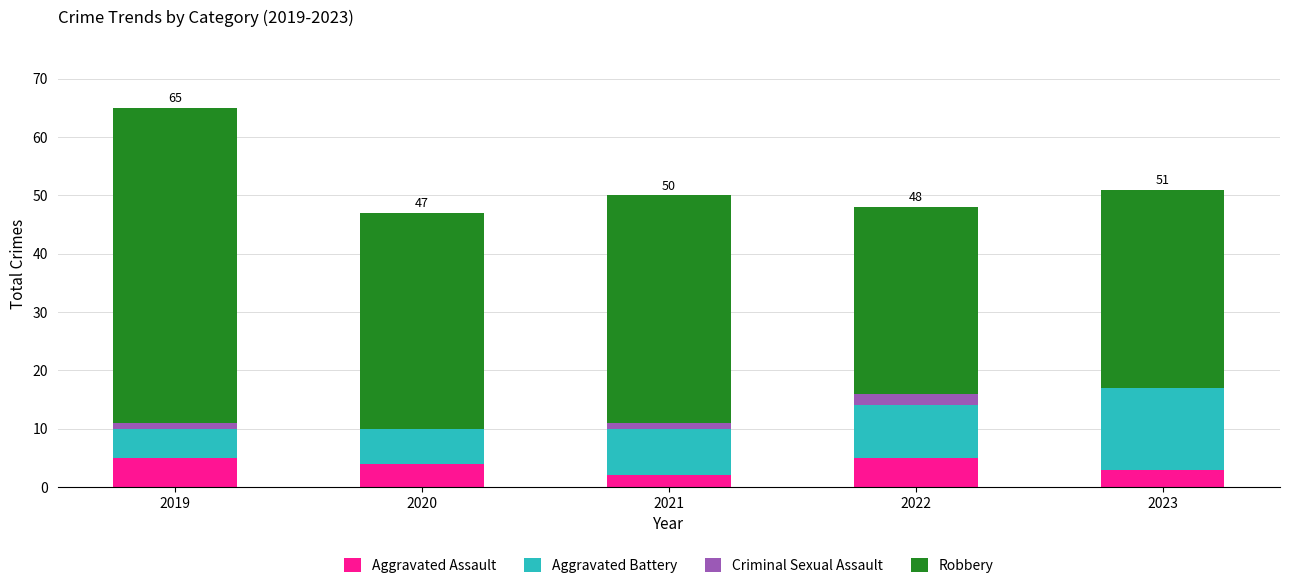

The value of Aggravated Assault at 2020 is 4. True or false?

True